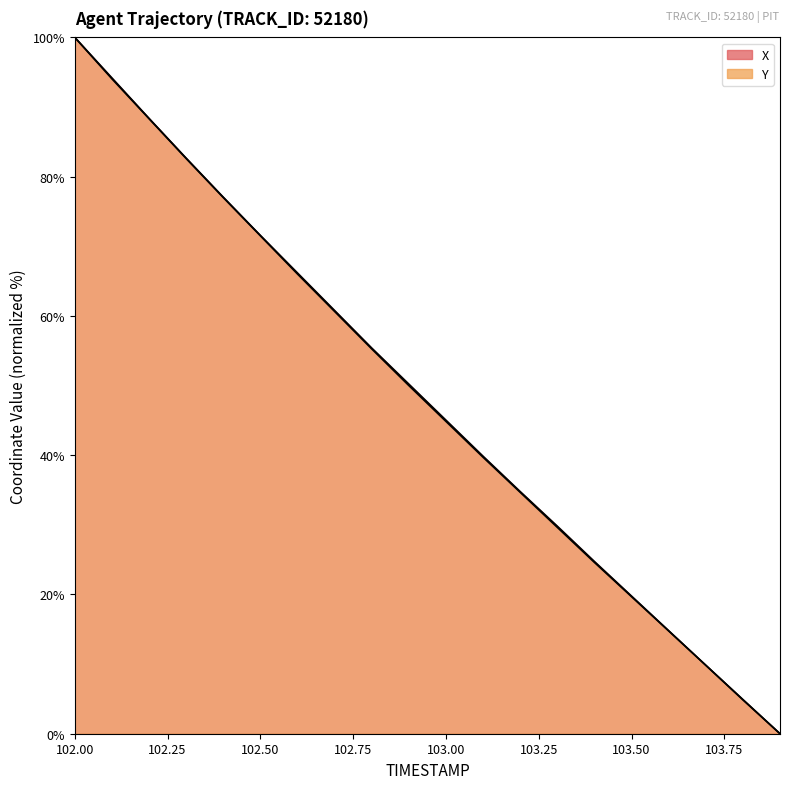

At how many categories does at least one series exceed 47?

10